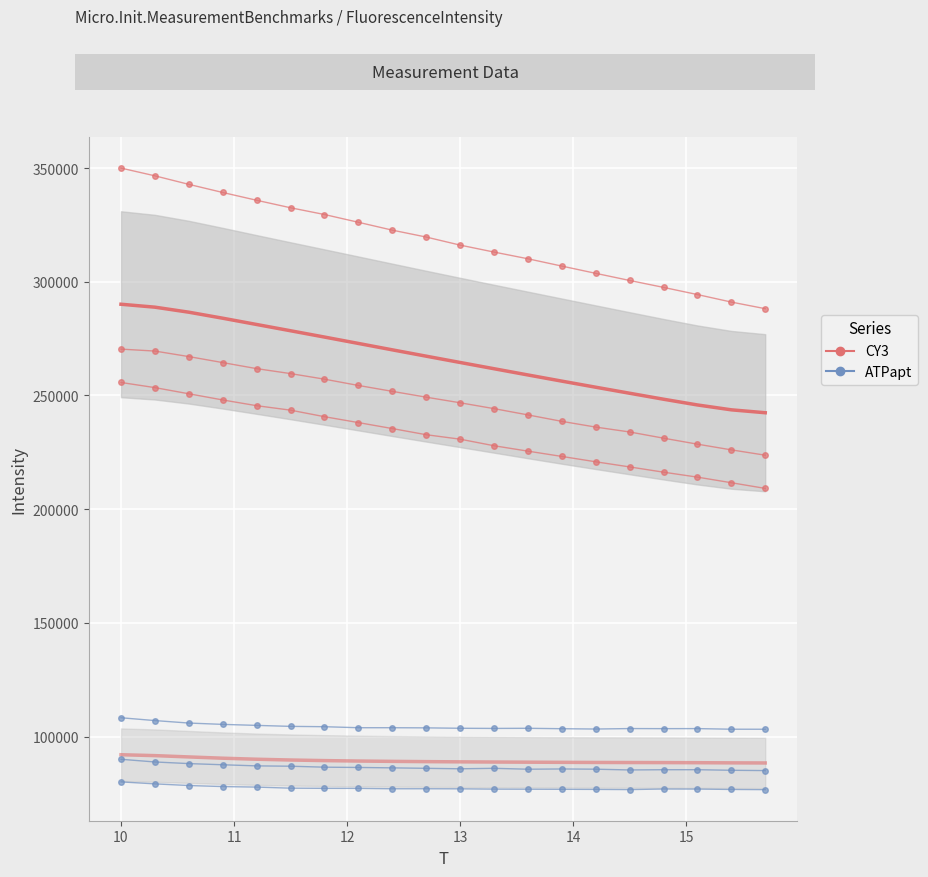

What is the total value across all series at 13?

440772.3